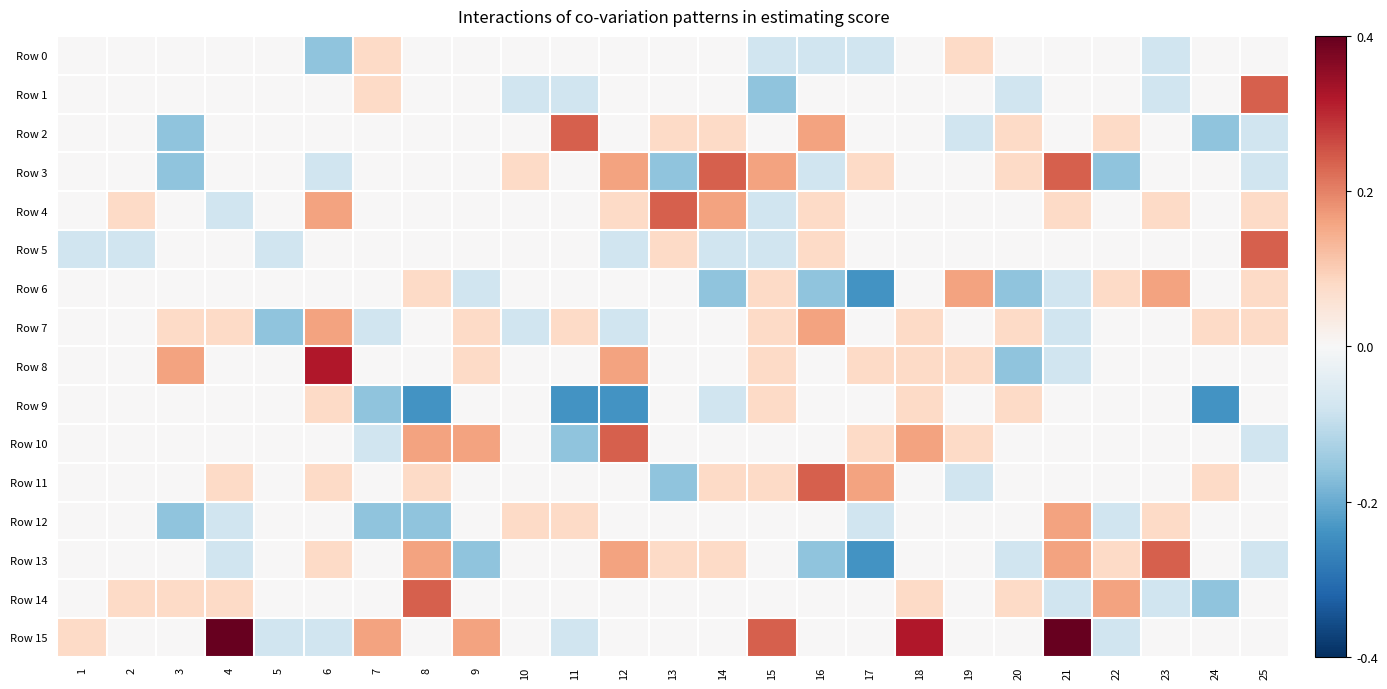

At how many categories does at least one series exceed 4?

2